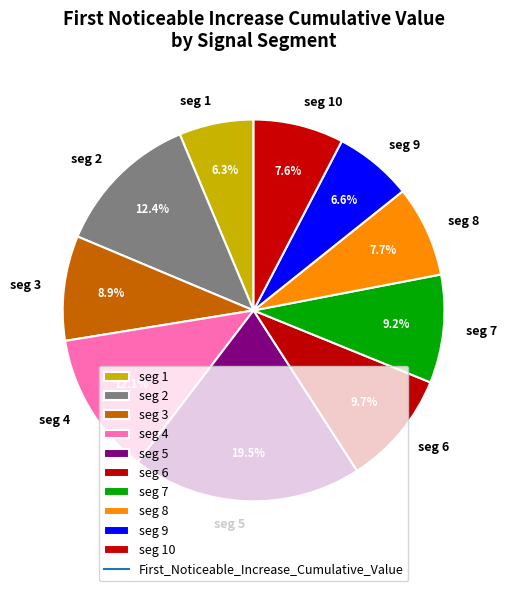

Does any single category account for the majority?

No